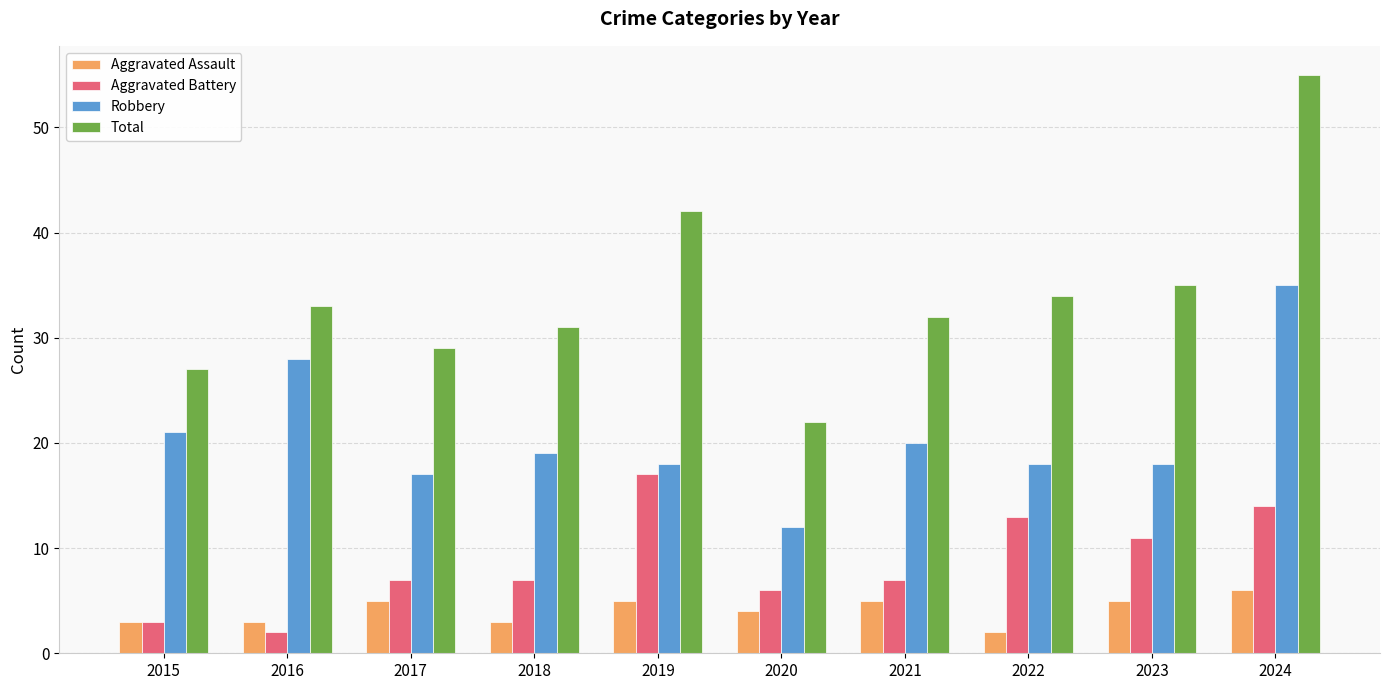

What is the difference between the second highest and second lowest values in the Robbery series?

11